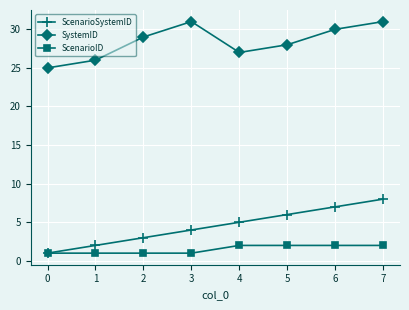

Which series has the widest spread of values?

ScenarioSystemID